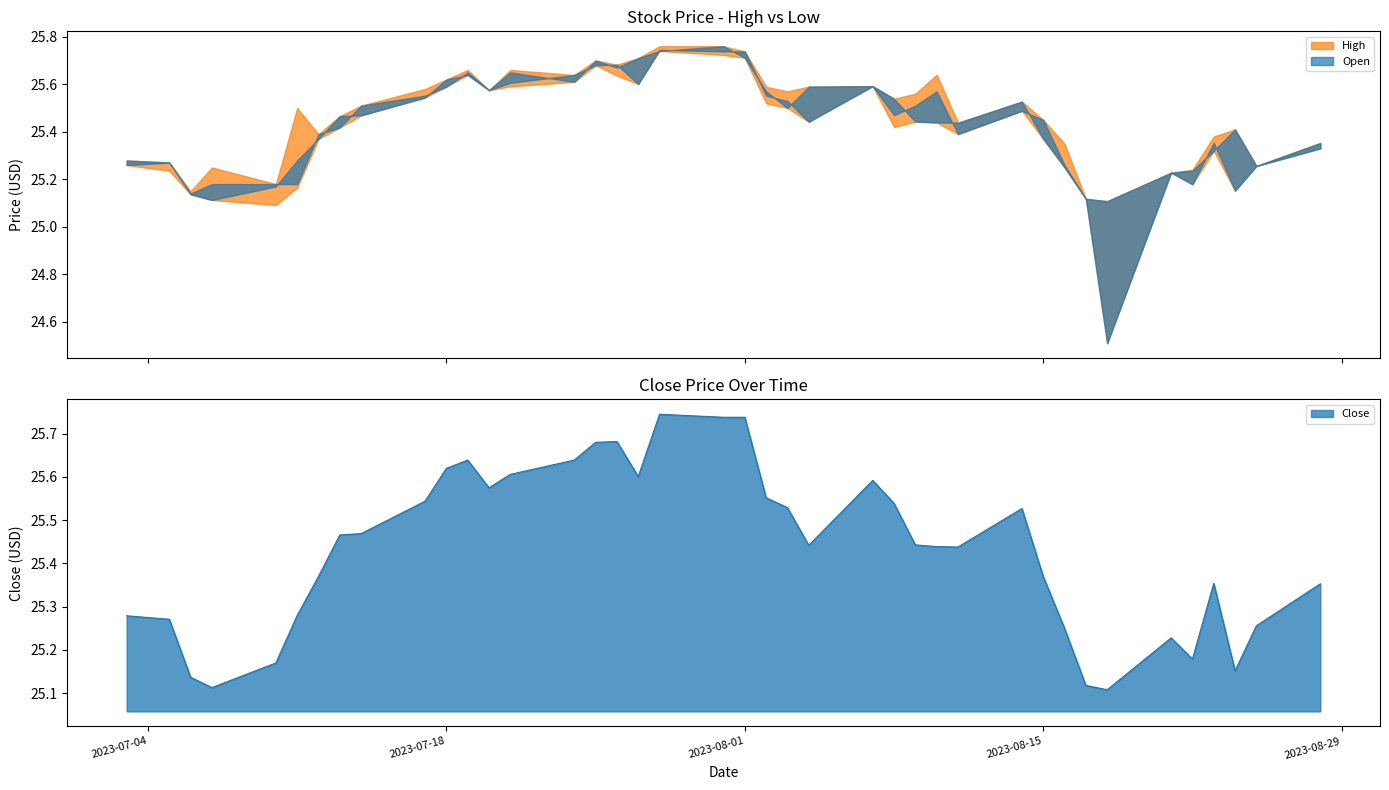

Which series has the widest spread of values?

Low